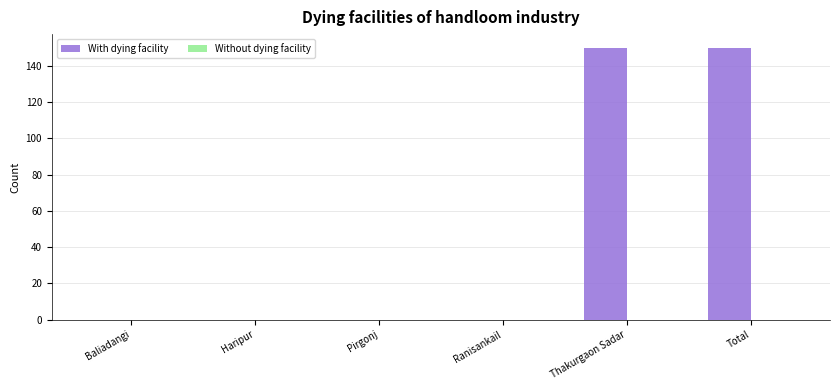

Reading right to left, transcribe all the data shown in this chart.

Total=150	Thakurgaon Sadar=150	Ranisankail=0	Pirgonj=0	Haripur=0	Baliadangi=0